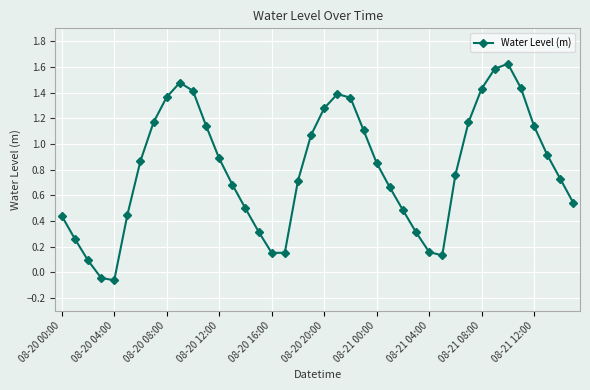

What is the sum of all values?

32.1